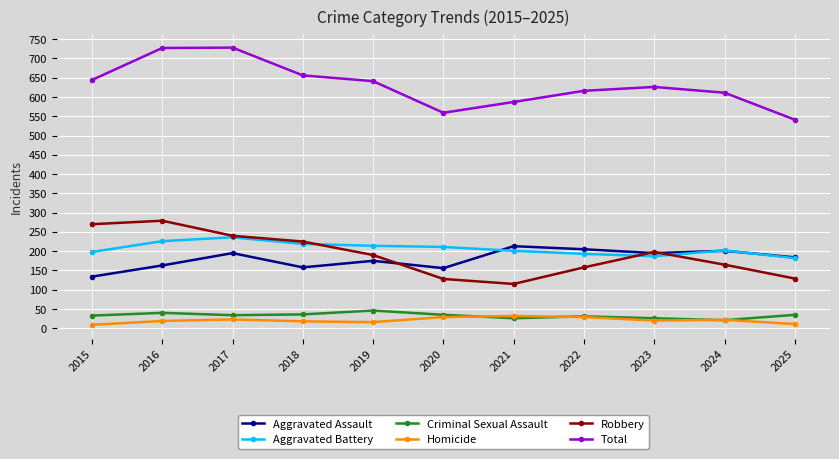

True or false: Aggravated Assault and Criminal Sexual Assault intersect in this chart.

False